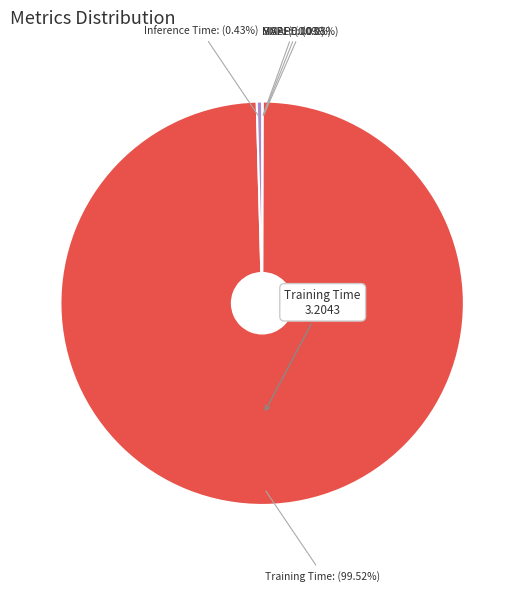

To the nearest percent, what is the difference between the largest and smallest slice percentages?

100%